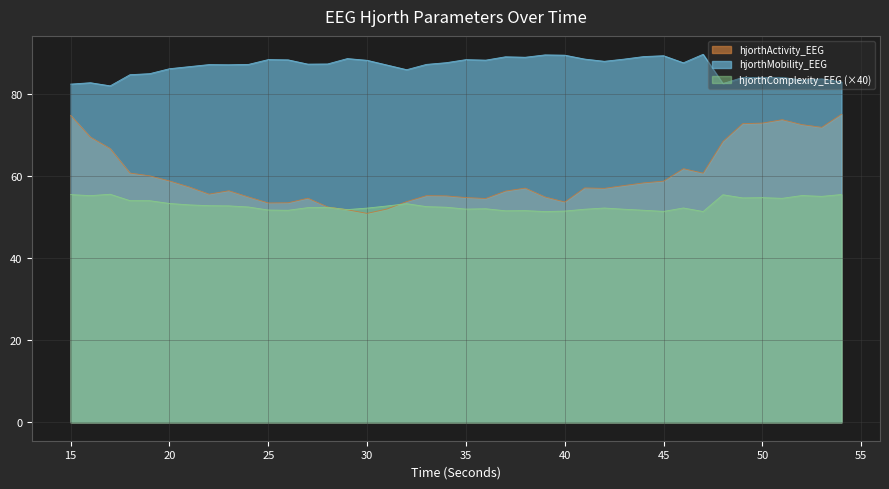

Reading right to left, list all the values displayed in this chart.

hjorthActivity_EEG: 75.1	71.9	72.5	73.7	72.9	72.8	68.4	60.7	61.8	58.8	58.3	57.7	57.0	57.1	53.7	54.9	57.1	56.3	54.5	54.8	55.2	55.2	53.8	52.0	50.9	51.8	52.5	54.6	53.5	53.4	54.9	56.4	55.6	57.3	58.8	60.1	60.7	66.7	69.5	74.8
hjorthMobility_EEG: 82.9	83.7	83.4	84.0	84.0	84.0	82.5	89.7	87.6	89.3	89.1	88.5	88.0	88.5	89.4	89.5	88.9	89.1	88.2	88.4	87.6	87.2	85.9	87.1	88.2	88.6	87.3	87.3	88.3	88.4	87.2	87.1	87.2	86.7	86.2	84.9	84.7	82.0	82.7	82.4
hjorthComplexity_EEG: 55.5	55.1	55.3	54.6	54.7	54.7	55.4	51.4	52.2	51.4	51.7	51.9	52.2	51.9	51.5	51.4	51.6	51.5	52.0	52.0	52.4	52.6	53.3	52.7	52.2	51.8	52.4	52.3	51.7	51.7	52.5	52.7	52.8	53.0	53.3	54.0	54.0	55.6	55.2	55.5